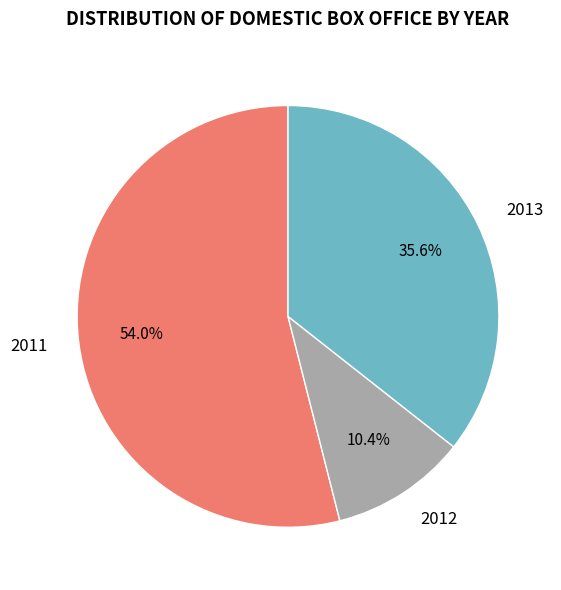

What is the total percentage of 2011 and 2013?

89.6%